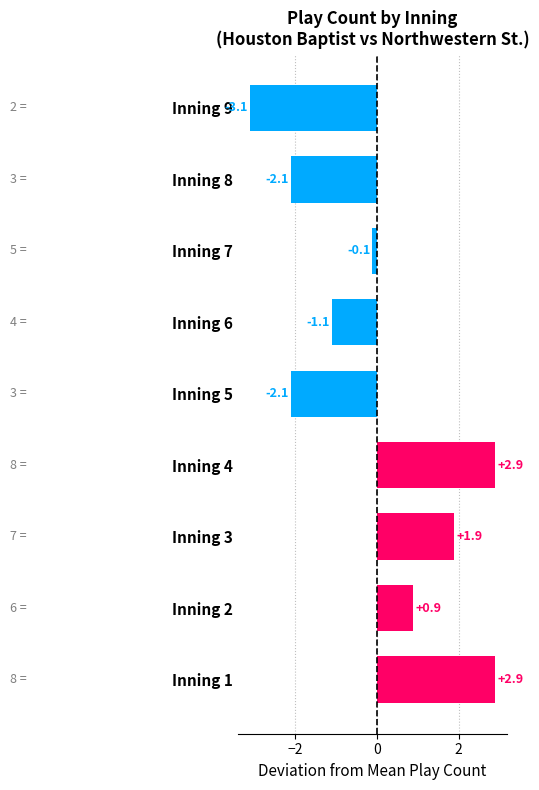

What is the maximum value shown in the chart?

2.9